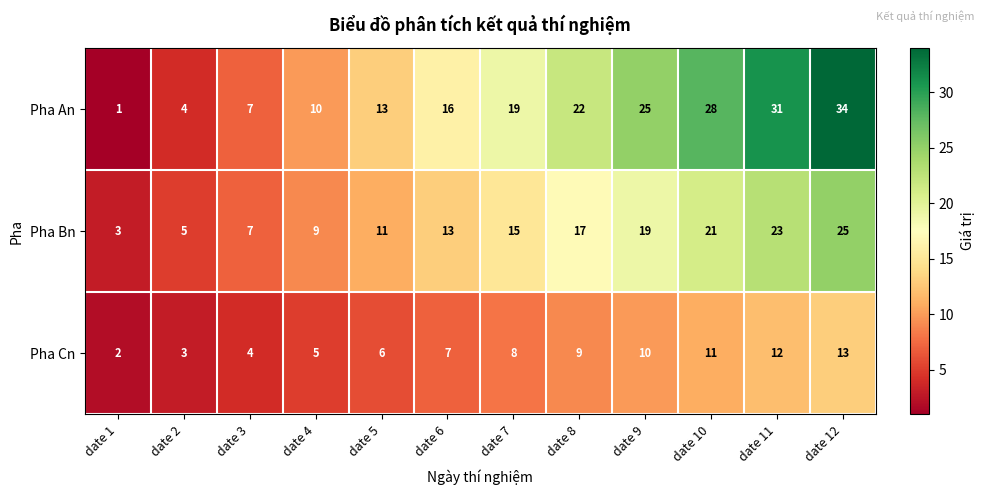

How many data points does each series have?

12